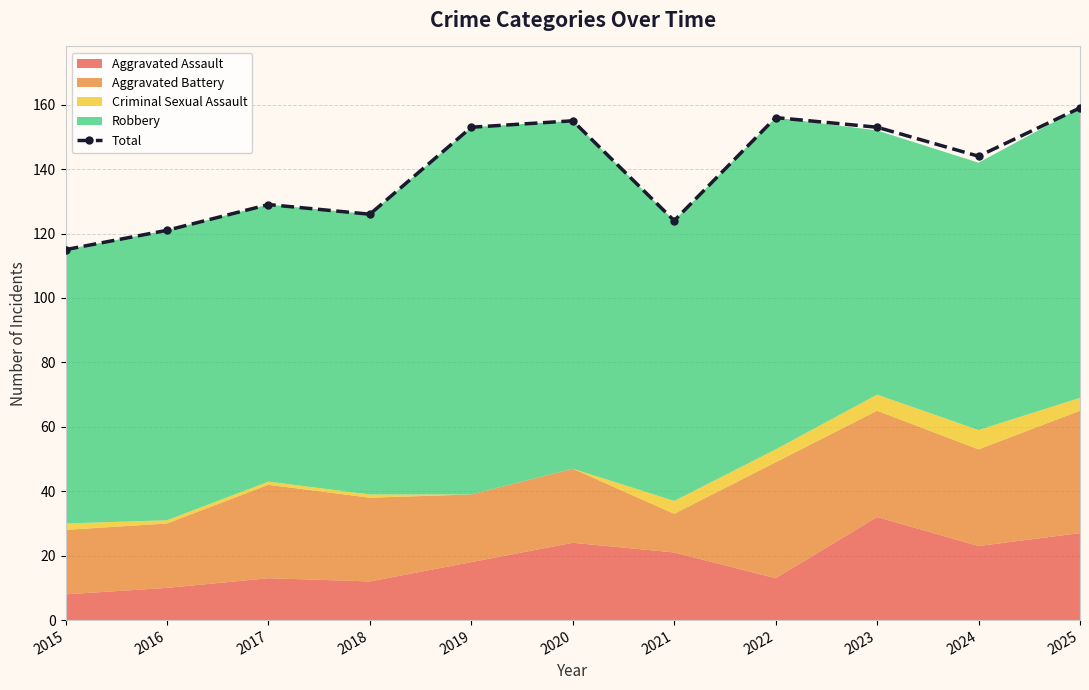

How many lines are shown in the chart?

1